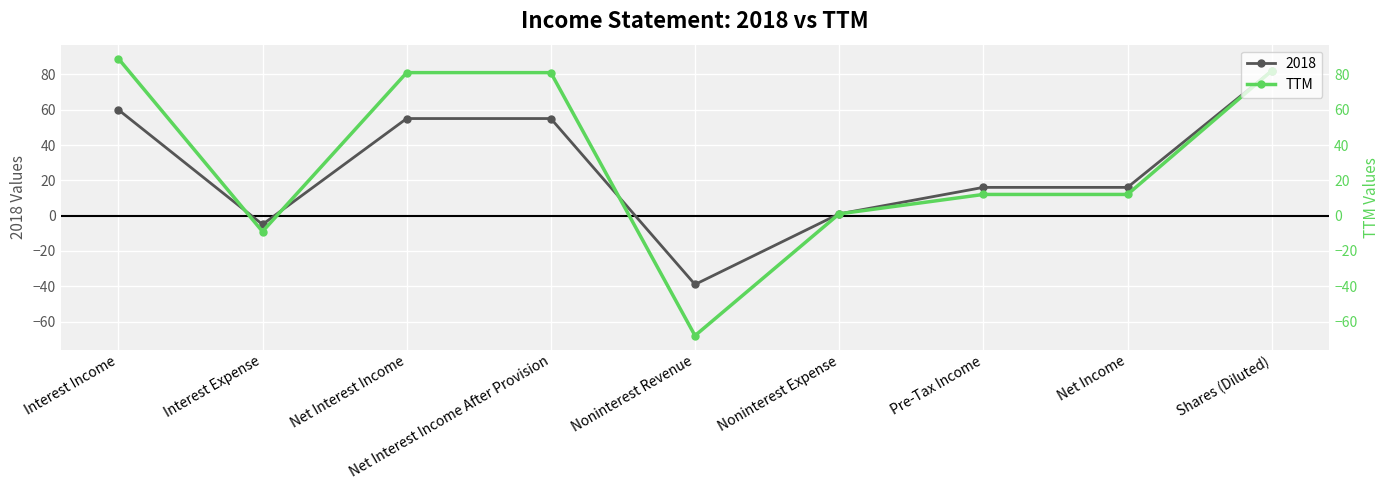

What is the greatest value displayed?

89